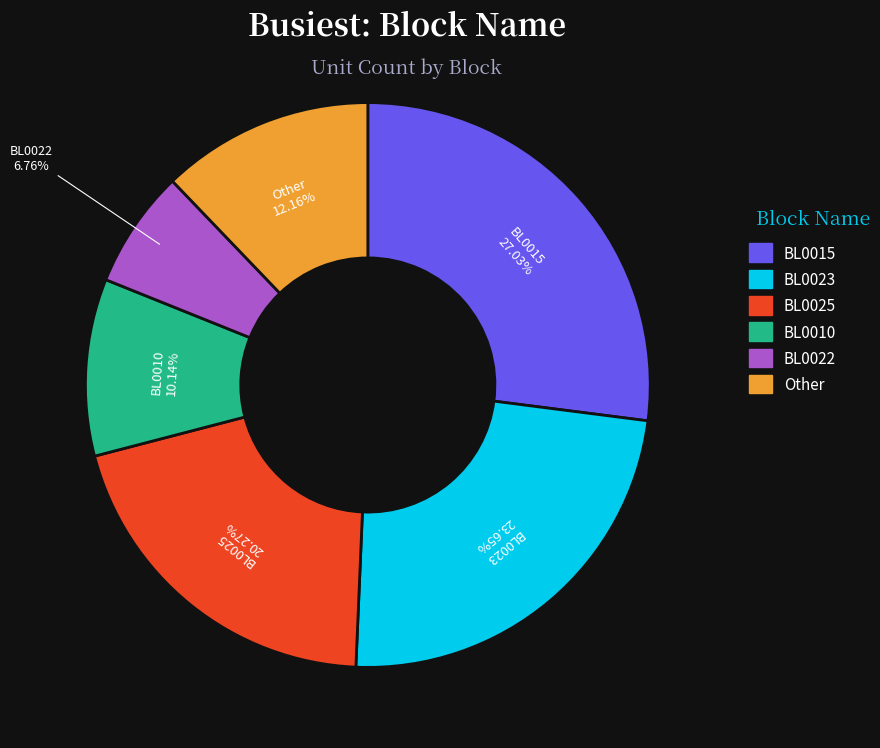

Does any single category account for the majority?

No